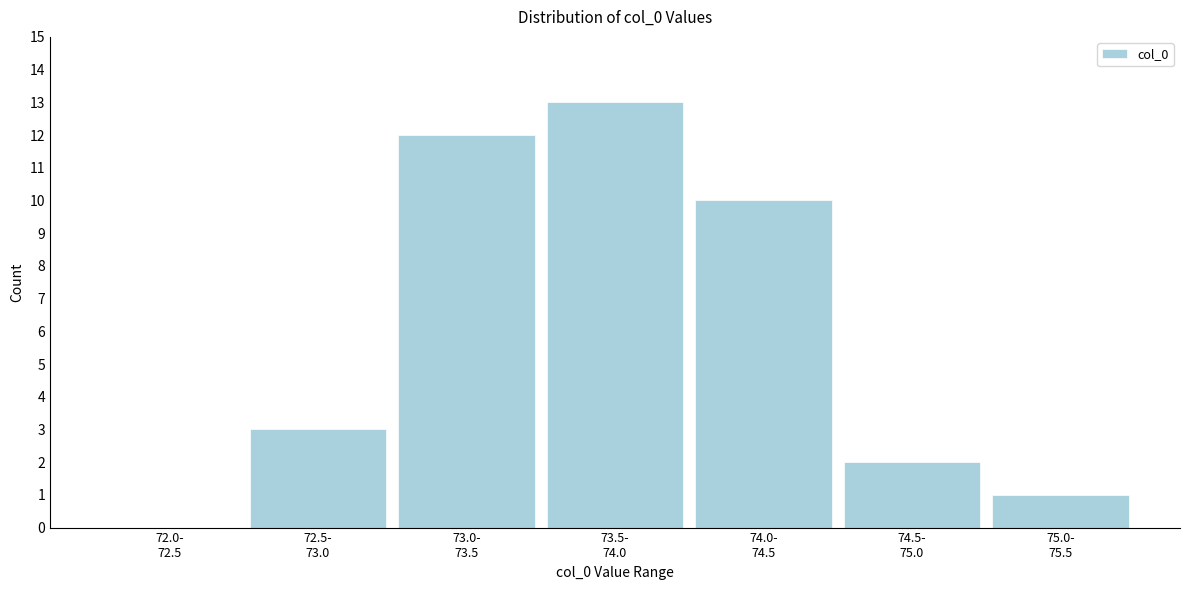

What is the sum of all values?

41